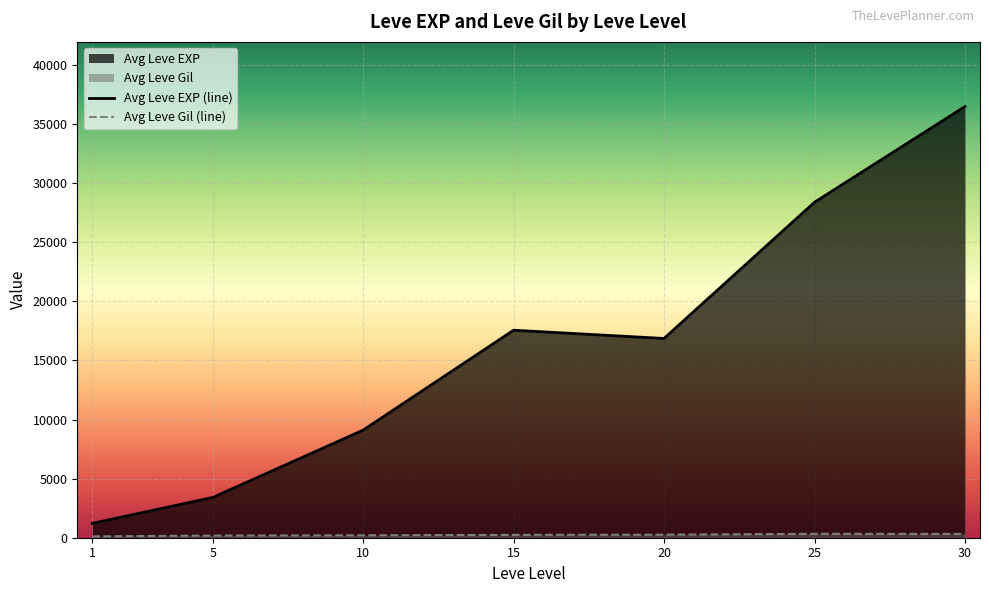

What is the maximum value for Avg Leve EXP (line)?

36492.5